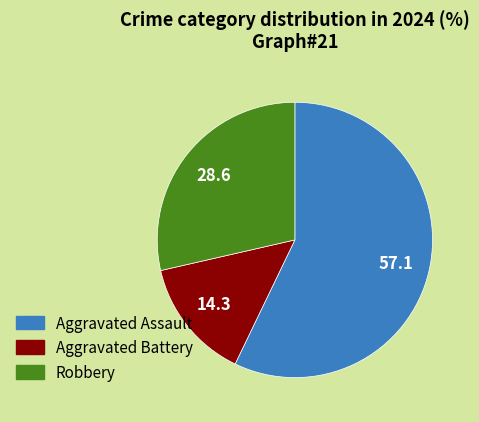

Which category has the smallest portion of the pie?

Aggravated Battery